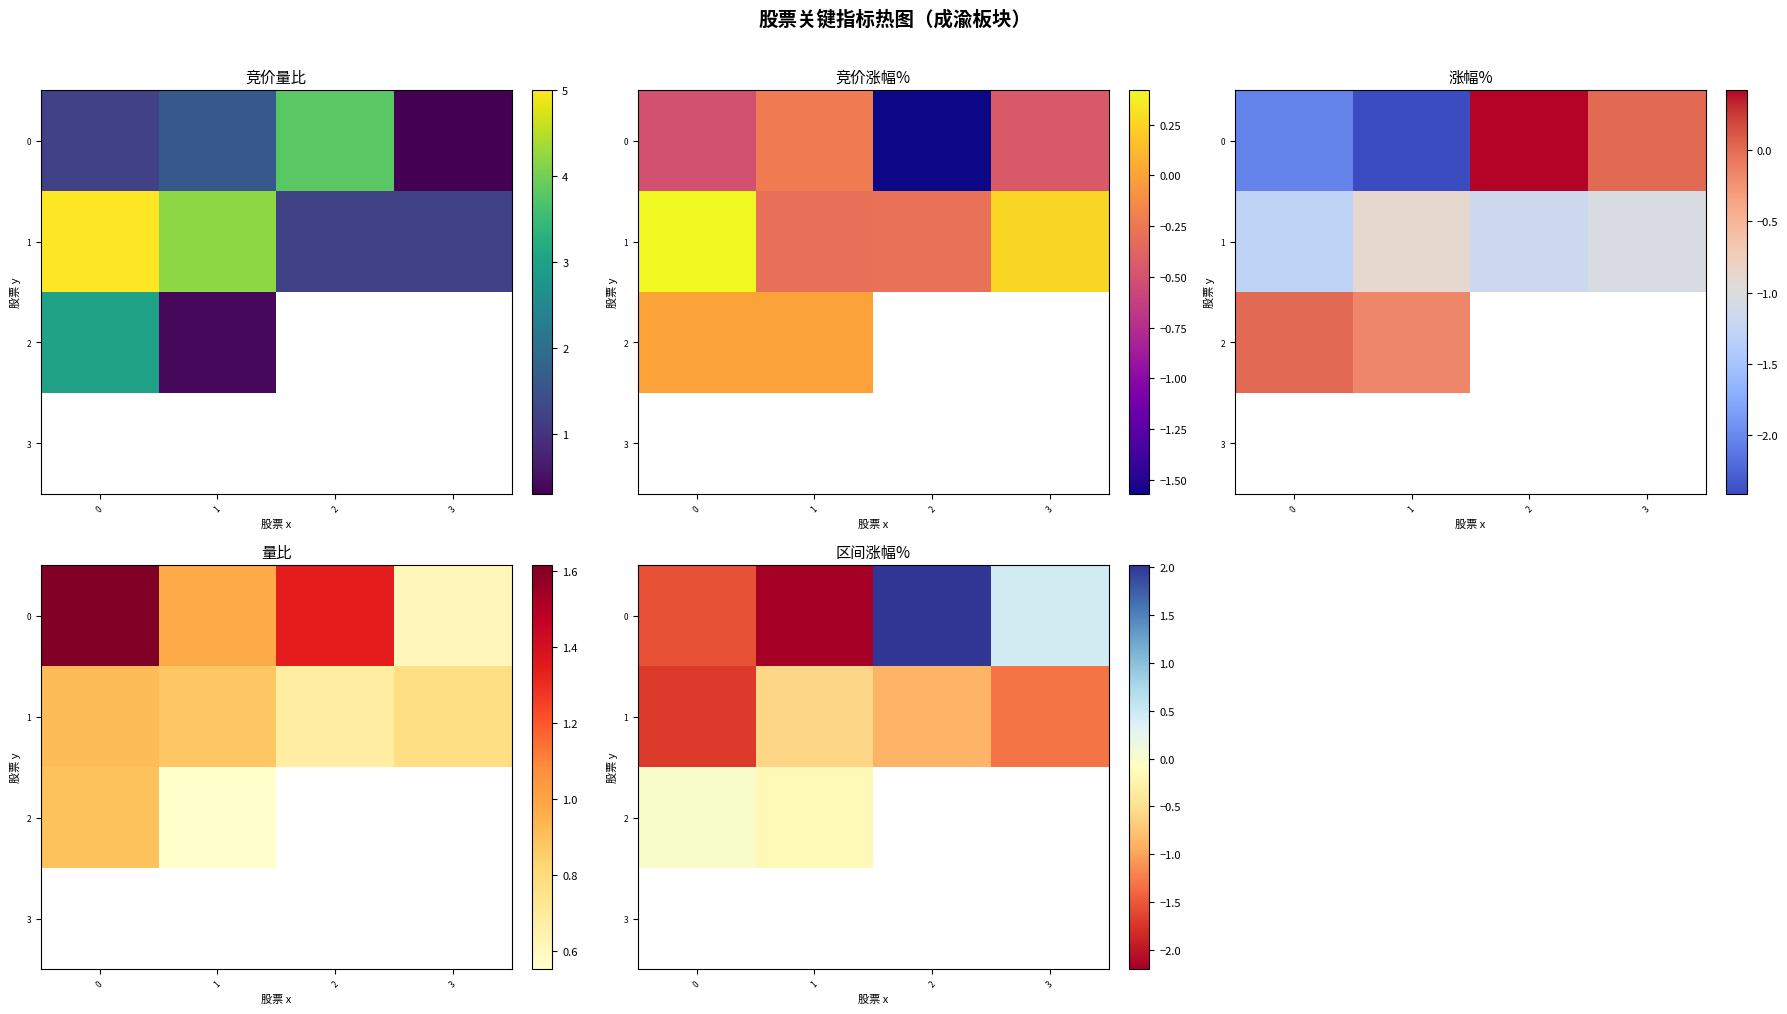

How many data points in 0 are less than 0?

2